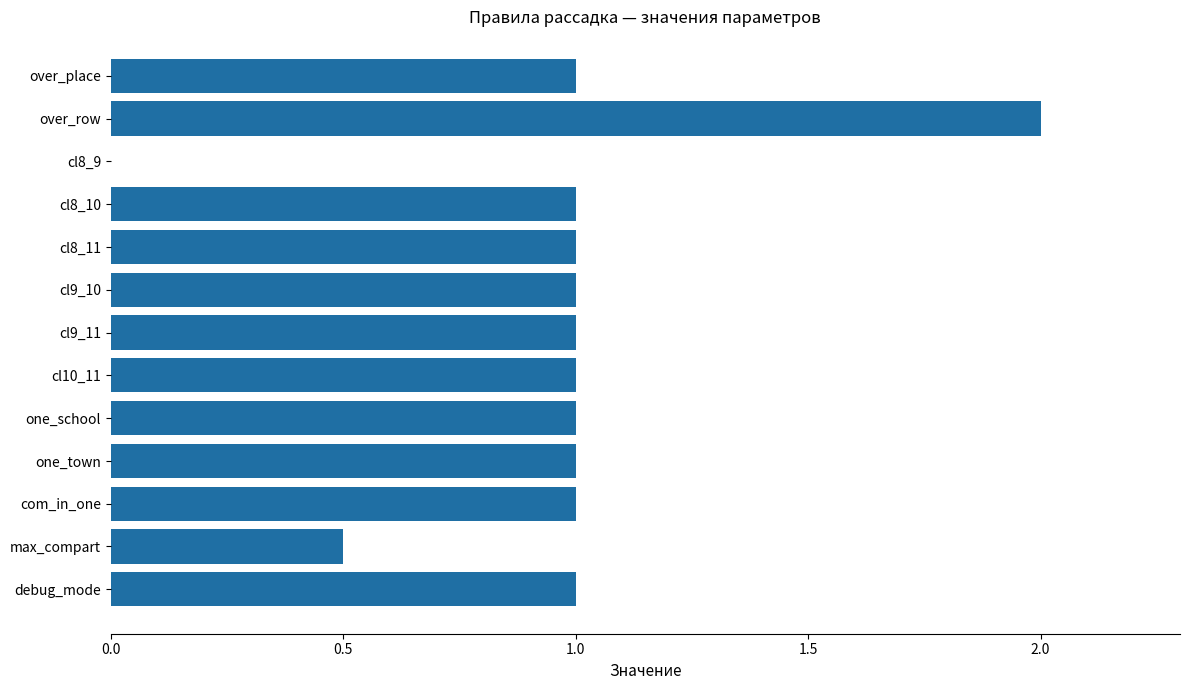

Reading top to bottom, what are all the values shown in this chart?

over_place=1.0	over_row=2.0	cl8_9=0.0	cl8_10=1.0	cl8_11=1.0	cl9_10=1.0	cl9_11=1.0	cl10_11=1.0	one_school=1.0	one_town=1.0	com_in_one=1.0	max_compart=0.5	debug_mode=1.0